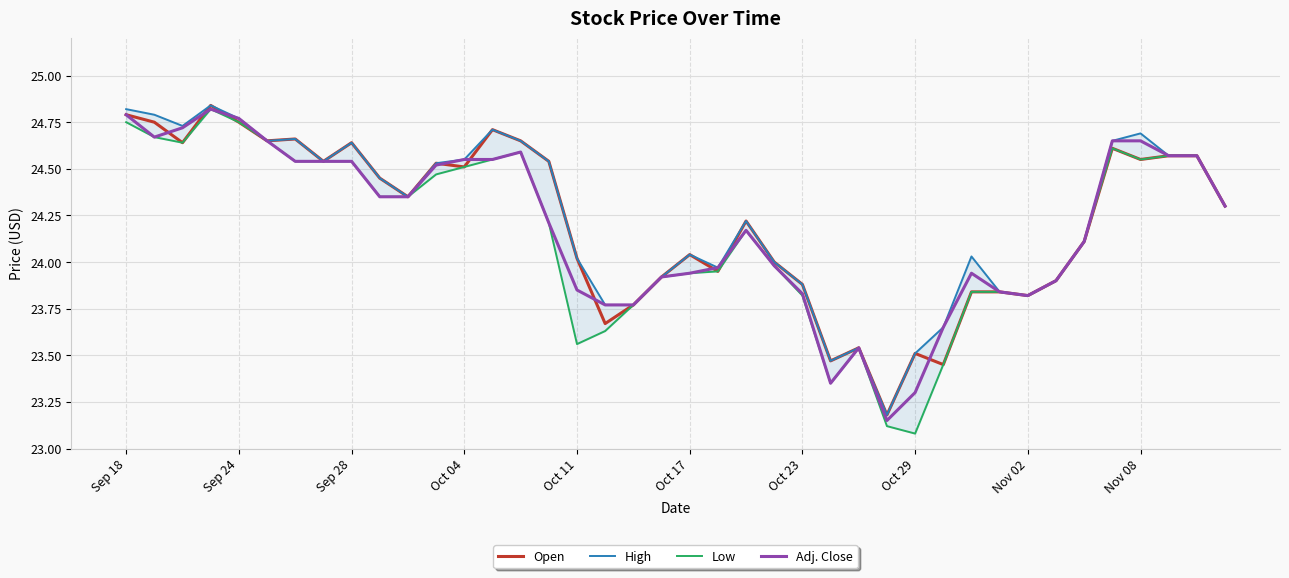

What is the smallest value displayed?

23.1